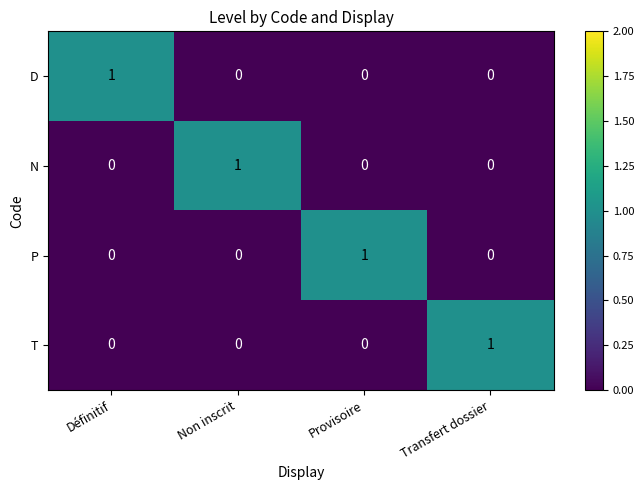

Reading left to right, extract all data points from this chart.

D: Définitif=1	Non inscrit=0	Provisoire=0	Transfert dossier=0
N: Définitif=0	Non inscrit=1	Provisoire=0	Transfert dossier=0
P: Définitif=0	Non inscrit=0	Provisoire=1	Transfert dossier=0
T: Définitif=0	Non inscrit=0	Provisoire=0	Transfert dossier=1